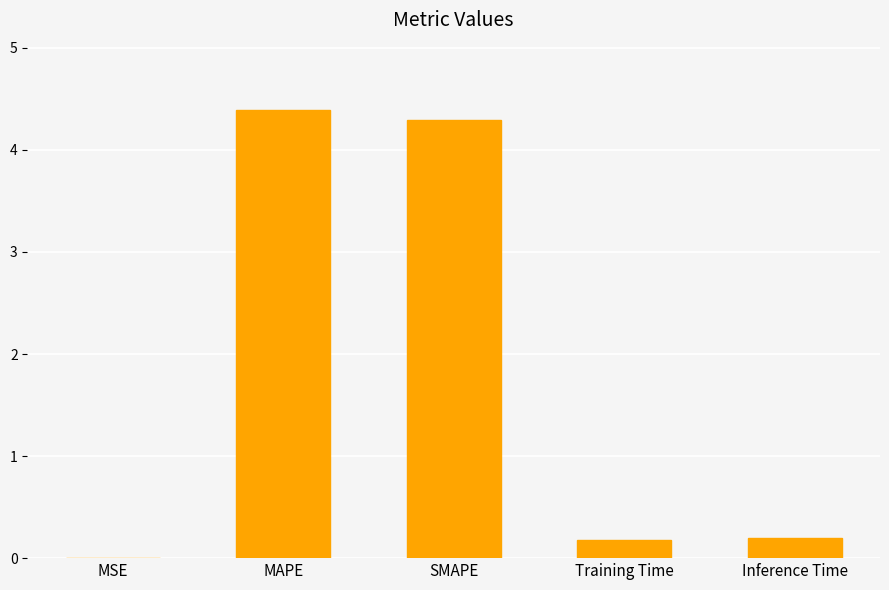

What is the maximum value shown in the chart?

4.4